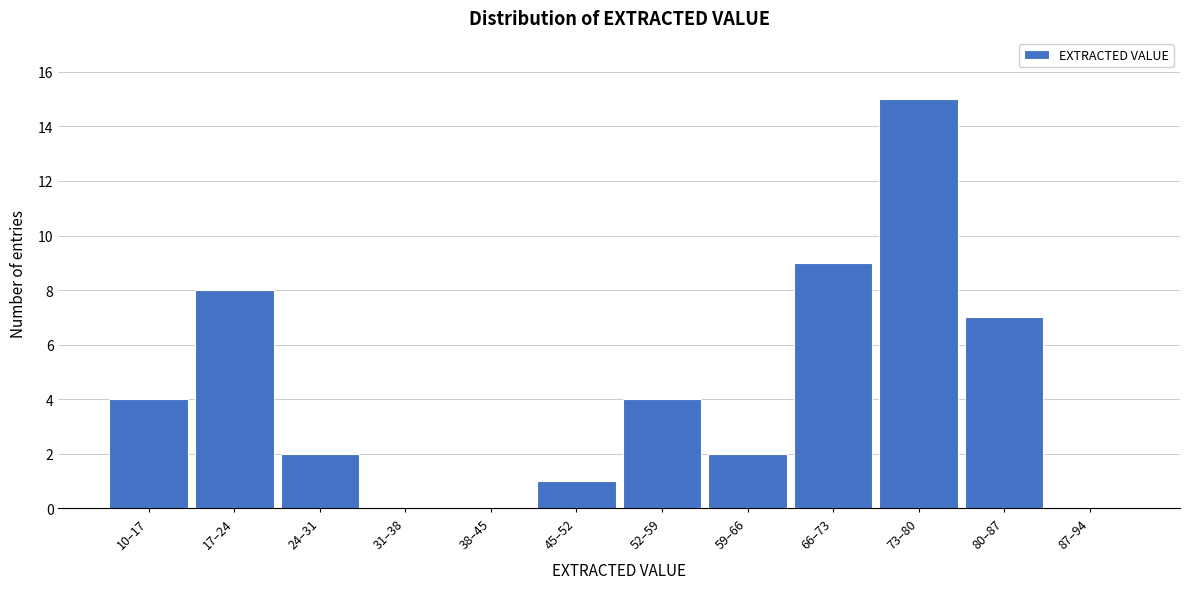

Reading left to right, list all the values displayed in this chart.

10–17=4	17–24=8	24–31=2	31–38=0	38–45=0	45–52=1	52–59=4	59–66=2	66–73=9	73–80=15	80–87=7	87–94=0